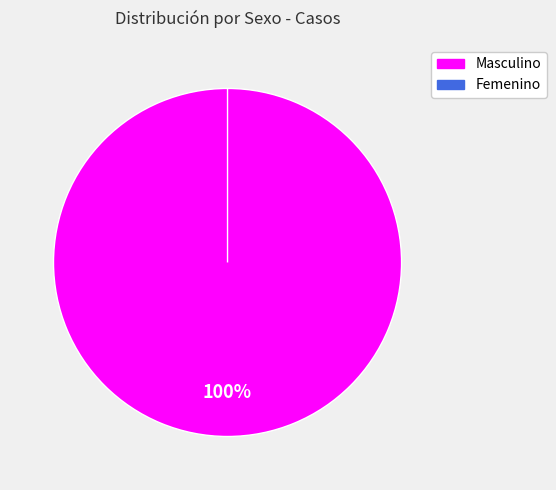

Does Masculino account for over 50% of the chart?

Yes